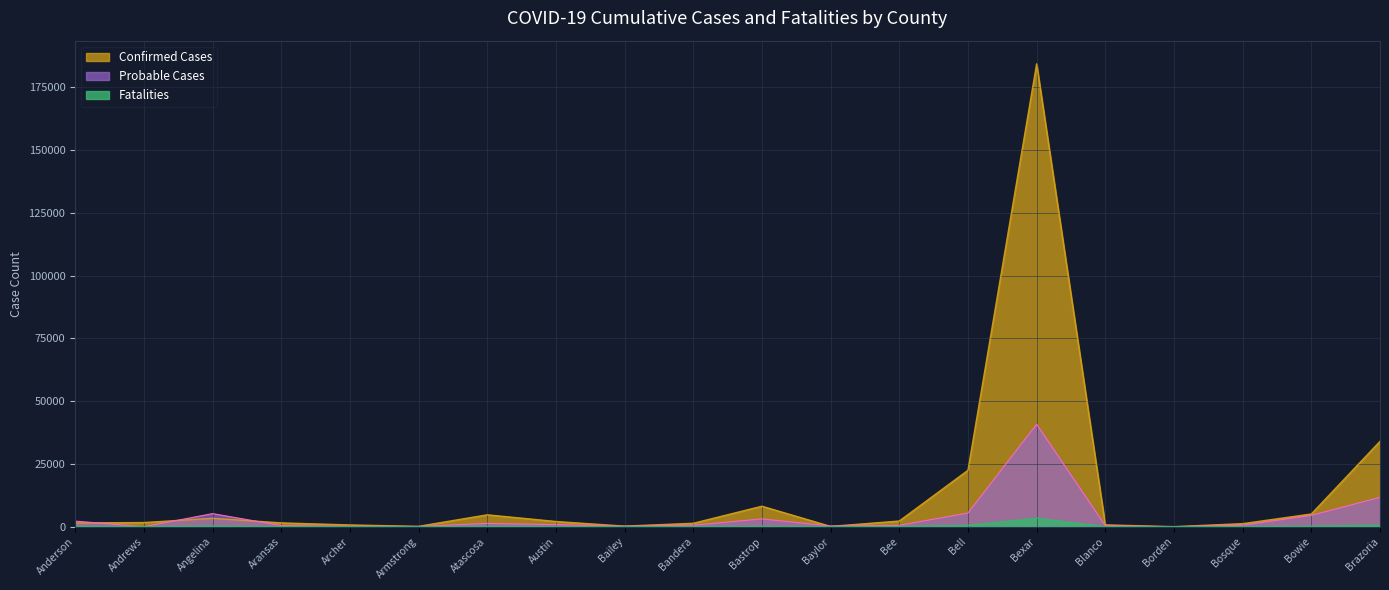

What is the average value of the Probable Cases series?

3923